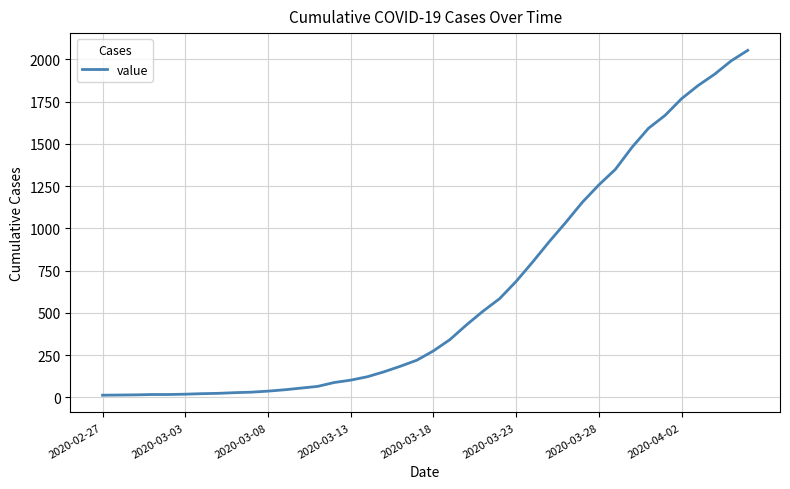

What is the maximum value shown in the chart?

2053